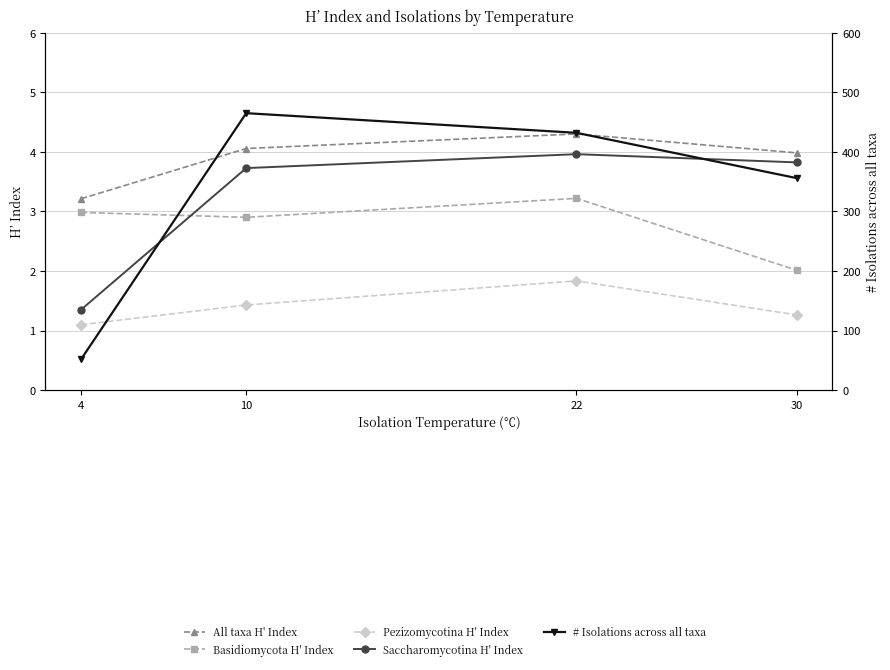

How many lines are shown in the chart?

5